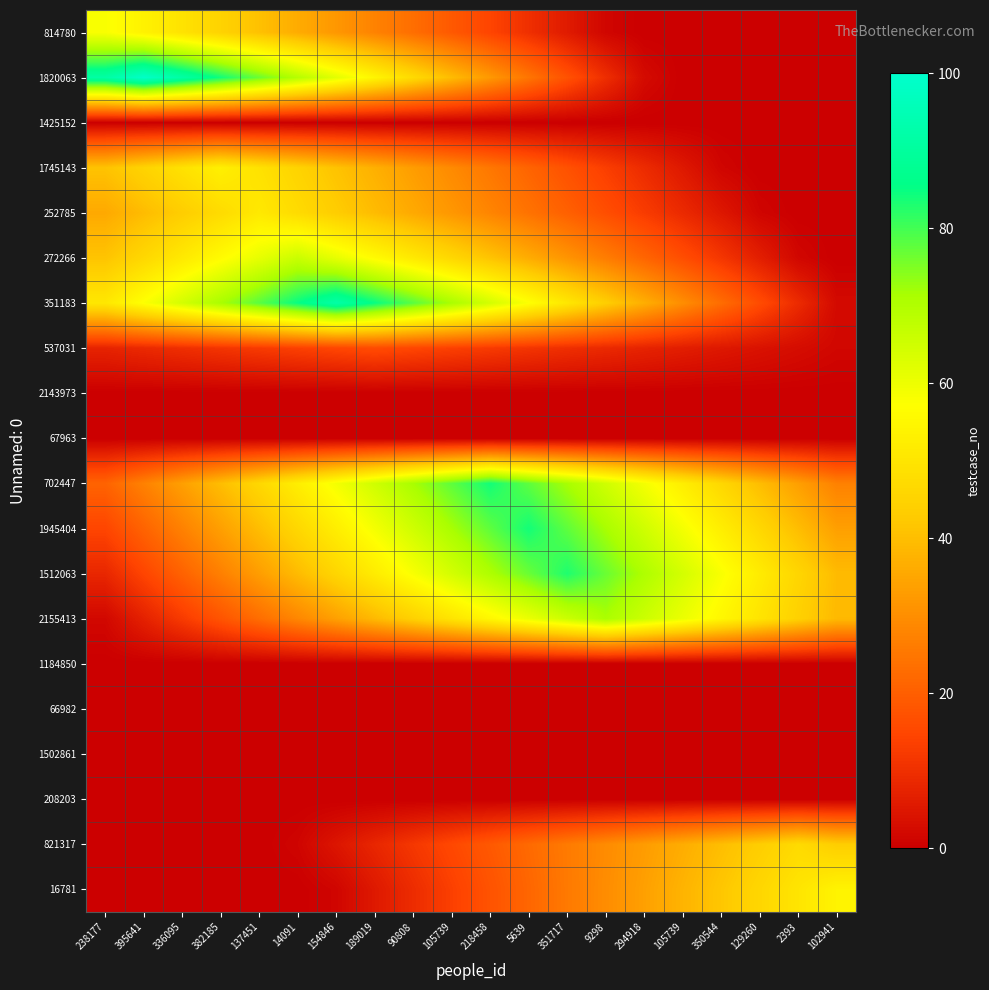

Reading right to left, list all the values displayed in this chart.

814780: 102941=0.0	2393=0.0	129260=0.0	350544=0.0	105739=0.0	294918=0.0	9298=1.5	351717=5.8	5639=10.2	218458=14.5	105739=18.9	90808=23.2	189019=27.5	154846=31.9	14091=36.2	137451=40.6	382185=45.0	336095=49.3	395641=53.6	238177=58.0
1820063: 102941=0.0	2393=0.0	129260=0.0	350544=0.0	105739=0.0	294918=2.5	9298=9.9	351717=17.3	5639=24.8	218458=32.2	105739=39.6	90808=47.0	189019=54.4	154846=61.9	14091=69.3	137451=76.7	382185=84.2	336095=91.6	395641=99.0	238177=91.6
1425152: 102941=0.0	2393=0.0	129260=0.0	350544=0.0	105739=0.0	294918=0.0	9298=0.0	351717=0.0	5639=0.0	218458=0.0	105739=0.0	90808=0.0	189019=0.0	154846=0.0	14091=0.0	137451=0.0	382185=0.0	336095=0.0	395641=0.0	238177=0.0
1745143: 102941=0.0	2393=0.0	129260=0.0	350544=1.3	105739=5.3	294918=9.3	9298=13.2	351717=17.2	5639=21.2	218458=25.2	105739=29.2	90808=33.1	189019=37.1	154846=41.1	14091=45.0	137451=49.0	382185=53.0	336095=49.0	395641=45.0	238177=41.1
252785: 102941=0.0	2393=0.0	129260=1.3	350544=5.1	105739=8.9	294918=12.8	9298=16.6	351717=20.4	5639=24.2	218458=28.1	105739=31.9	90808=35.7	189019=39.5	154846=43.4	14091=47.2	137451=51.0	382185=47.2	336095=43.4	395641=39.5	238177=35.7
272266: 102941=0.0	2393=1.7	129260=6.6	350544=11.6	105739=16.5	294918=21.5	9298=26.4	351717=31.4	5639=36.3	218458=41.2	105739=46.2	90808=51.2	189019=56.1	154846=61.0	14091=66.0	137451=61.0	382185=56.1	336095=51.2	395641=46.2	238177=41.2
351183: 102941=2.3	2393=9.2	129260=16.1	350544=23.0	105739=29.9	294918=36.8	9298=43.7	351717=50.6	5639=57.5	218458=64.4	105739=71.3	90808=78.2	189019=85.1	154846=92.0	14091=85.1	137451=78.2	382185=71.3	336095=64.4	395641=57.5	238177=50.6
537031: 102941=1.6	2393=2.8	129260=4.0	350544=5.2	105739=6.4	294918=7.6	9298=8.8	351717=10.0	5639=11.2	218458=12.4	105739=13.6	90808=14.8	189019=16.0	154846=14.8	14091=13.6	137451=12.4	382185=11.2	336095=10.0	395641=8.8	238177=7.6
2143973: 102941=0.0	2393=0.0	129260=0.0	350544=0.0	105739=0.0	294918=0.0	9298=0.0	351717=0.0	5639=0.0	218458=0.0	105739=0.0	90808=0.0	189019=0.0	154846=0.0	14091=0.0	137451=0.0	382185=0.0	336095=0.0	395641=0.0	238177=0.0
67963: 102941=0.0	2393=0.0	129260=0.0	350544=0.0	105739=0.0	294918=0.0	9298=0.0	351717=0.0	5639=0.0	218458=0.0	105739=0.0	90808=0.0	189019=0.0	154846=0.0	14091=0.0	137451=0.0	382185=0.0	336095=0.0	395641=0.0	238177=0.0
702447: 102941=27.3	2393=33.6	129260=39.9	350544=46.2	105739=52.5	294918=58.8	9298=65.1	351717=71.4	5639=77.7	218458=84.0	105739=77.7	90808=71.4	189019=65.1	154846=58.8	14091=52.5	137451=46.2	382185=39.9	336095=33.6	395641=27.3	238177=21.0
1945404: 102941=33.6	2393=39.9	129260=46.2	350544=52.5	105739=58.8	294918=65.1	9298=71.4	351717=77.7	5639=84.0	218458=77.7	105739=71.4	90808=65.1	189019=58.8	154846=52.5	14091=46.2	137451=39.9	382185=33.6	336095=27.3	395641=21.0	238177=14.7
1512063: 102941=39.4	2393=45.6	129260=51.9	350544=58.1	105739=64.3	294918=70.5	9298=76.8	351717=83.0	5639=76.8	218458=70.5	105739=64.3	90808=58.1	189019=51.9	154846=45.6	14091=39.4	137451=33.2	382185=27.0	336095=20.8	395641=14.5	238177=8.3
2155413: 102941=39.1	2393=44.4	129260=49.7	350544=55.0	105739=60.4	294918=65.7	9298=71.0	351717=65.7	5639=60.4	218458=55.0	105739=49.7	90808=44.4	189019=39.1	154846=33.7	14091=28.4	137451=23.1	382185=17.8	336095=12.4	395641=7.1	238177=1.8
1184850: 102941=0.0	2393=0.0	129260=0.0	350544=0.0	105739=0.0	294918=0.0	9298=0.0	351717=0.0	5639=0.0	218458=0.0	105739=0.0	90808=0.0	189019=0.0	154846=0.0	14091=0.0	137451=0.0	382185=0.0	336095=0.0	395641=0.0	238177=0.0
66982: 102941=0.0	2393=0.0	129260=0.0	350544=0.0	105739=0.0	294918=0.0	9298=0.0	351717=0.0	5639=0.0	218458=0.0	105739=0.0	90808=0.0	189019=0.0	154846=0.0	14091=0.0	137451=0.0	382185=0.0	336095=0.0	395641=0.0	238177=0.0
1502861: 102941=0.0	2393=0.0	129260=0.0	350544=0.0	105739=0.0	294918=0.0	9298=0.0	351717=0.0	5639=0.0	218458=0.0	105739=0.0	90808=0.0	189019=0.0	154846=0.0	14091=0.0	137451=0.0	382185=0.0	336095=0.0	395641=0.0	238177=0.0
208203: 102941=0.0	2393=0.0	129260=0.0	350544=0.0	105739=0.0	294918=0.0	9298=0.0	351717=0.0	5639=0.0	218458=0.0	105739=0.0	90808=0.0	189019=0.0	154846=0.0	14091=0.0	137451=0.0	382185=0.0	336095=0.0	395641=0.0	238177=0.0
821317: 102941=43.5	2393=47.0	129260=43.5	350544=40.0	105739=36.4	294918=32.9	9298=29.4	351717=25.8	5639=22.3	218458=18.8	105739=15.3	90808=11.8	189019=8.2	154846=4.7	14091=1.2	137451=0.0	382185=0.0	336095=0.0	395641=0.0	238177=0.0
16781: 102941=54.0	2393=50.0	129260=45.9	350544=41.8	105739=37.8	294918=33.8	9298=29.7	351717=25.6	5639=21.6	218458=17.5	105739=13.5	90808=9.4	189019=5.4	154846=1.3	14091=0.0	137451=0.0	382185=0.0	336095=0.0	395641=0.0	238177=0.0